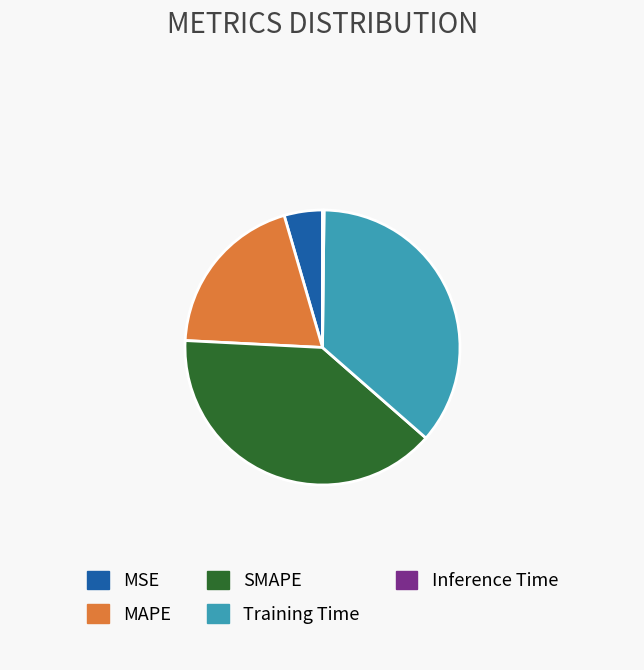

Is it true that SMAPE is 39% of the pie?

True